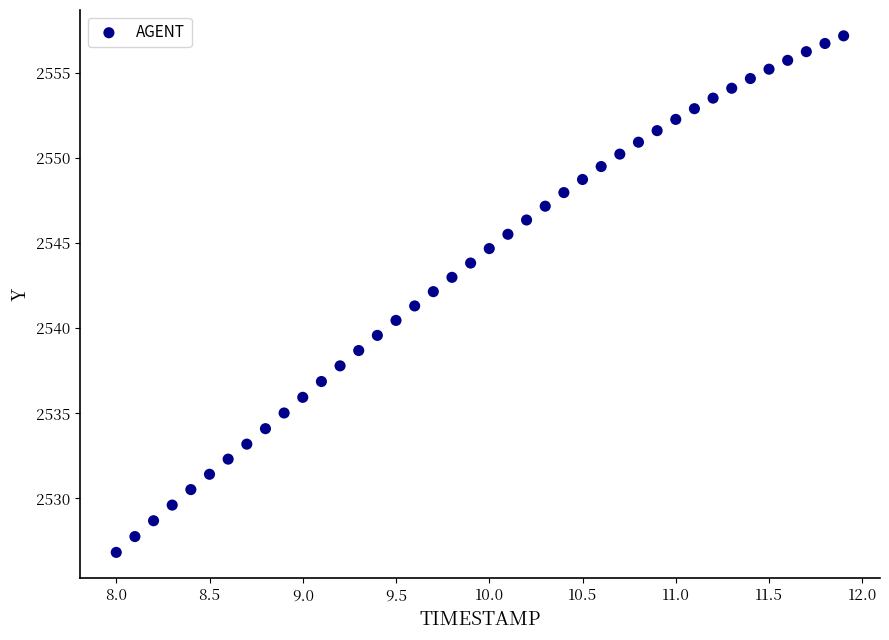

What is the range of X values (max minus min)?

3.9